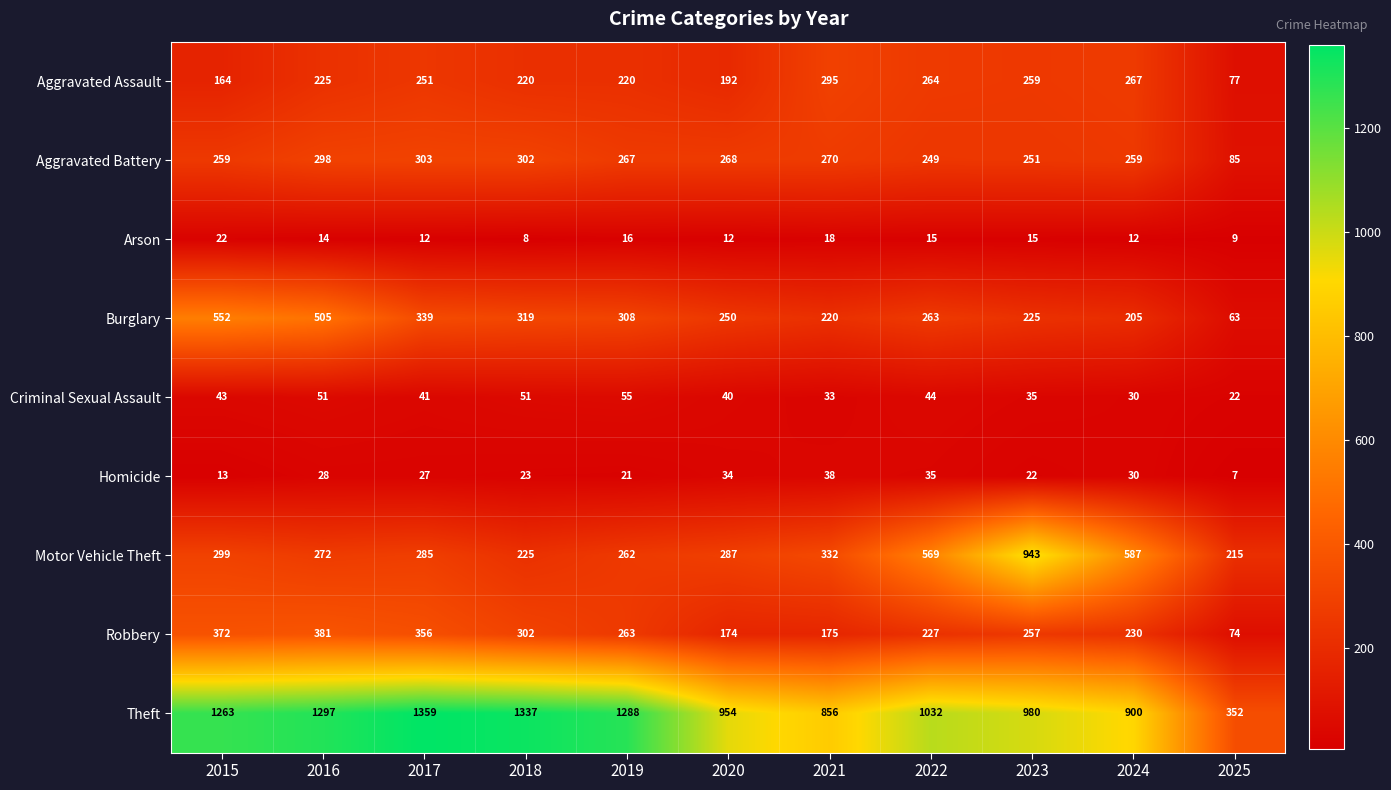

What is the spread (max minus min) of values at 2021?

838